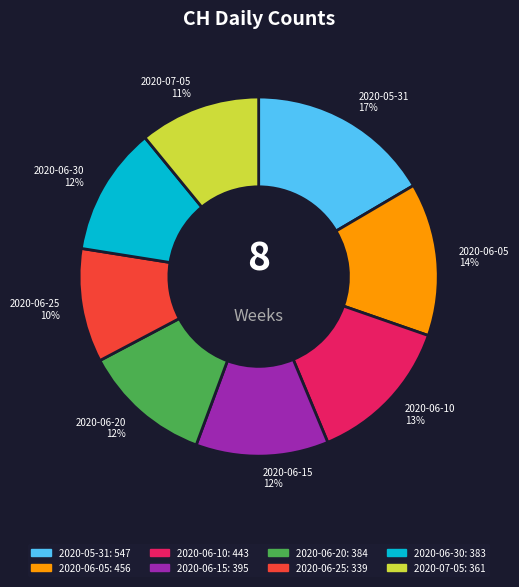

True or false: 2020-05-31 accounts for 17% of the total.

True